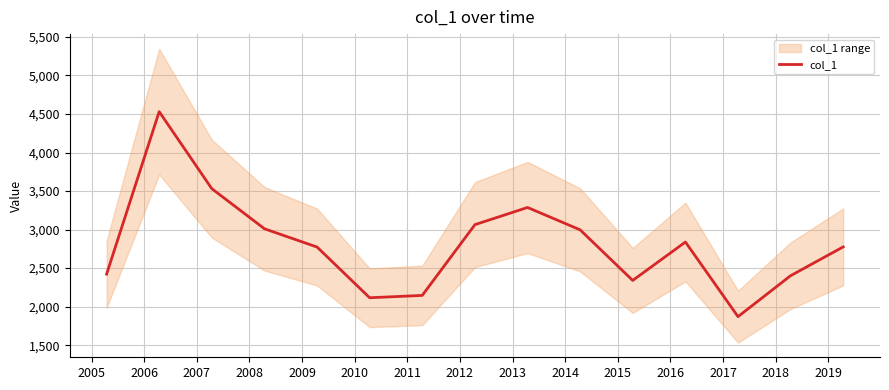

What is the highest value of the col_1 series?

4530.6